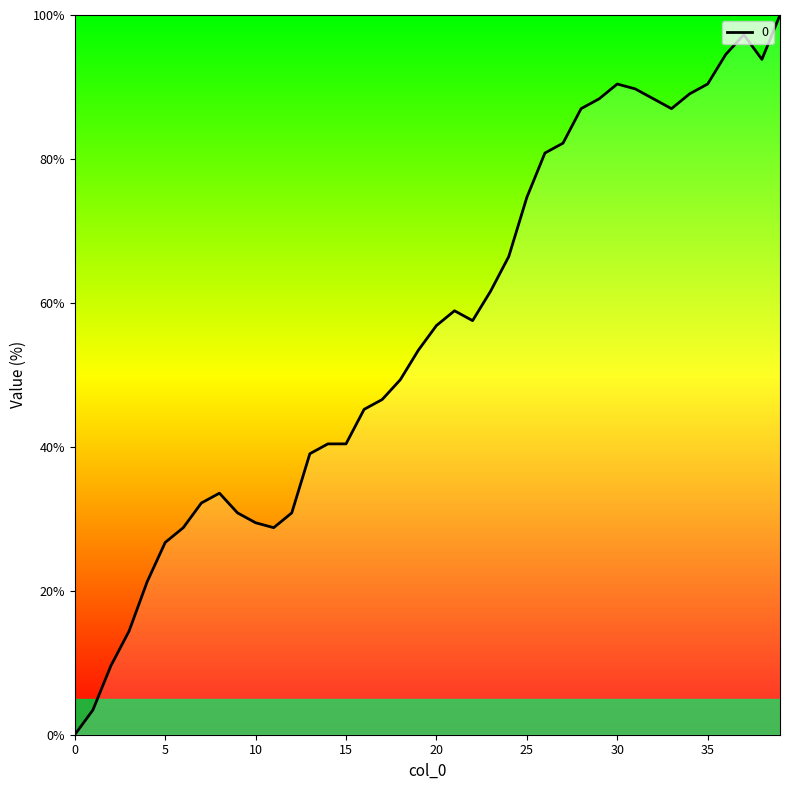

What is the greatest value displayed?

100.0